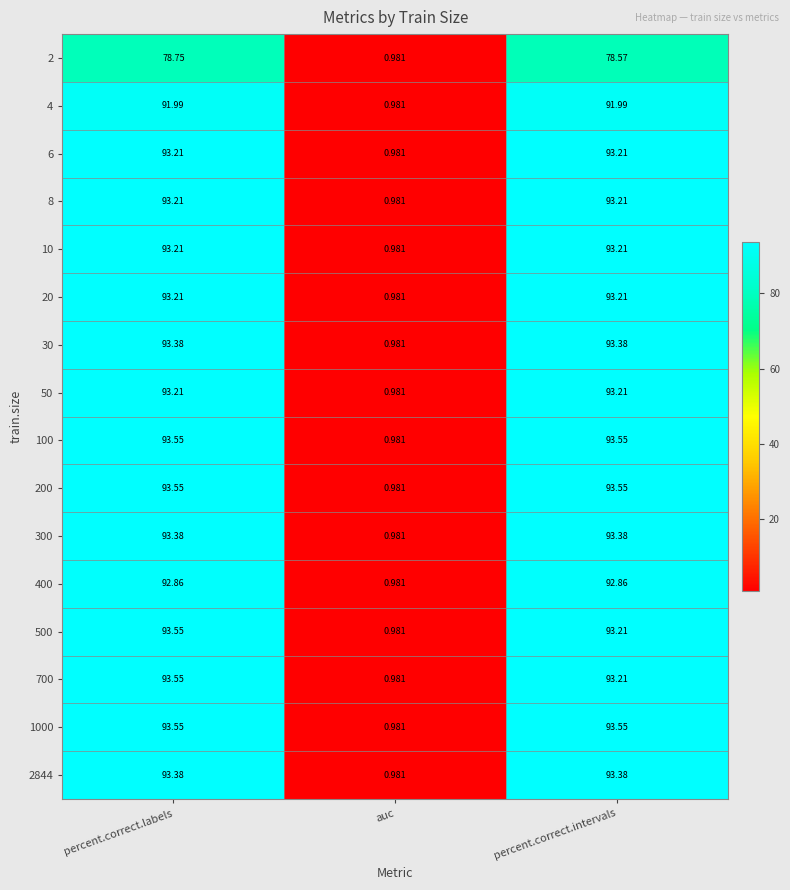

Which category has the lowest value across all series?

auc